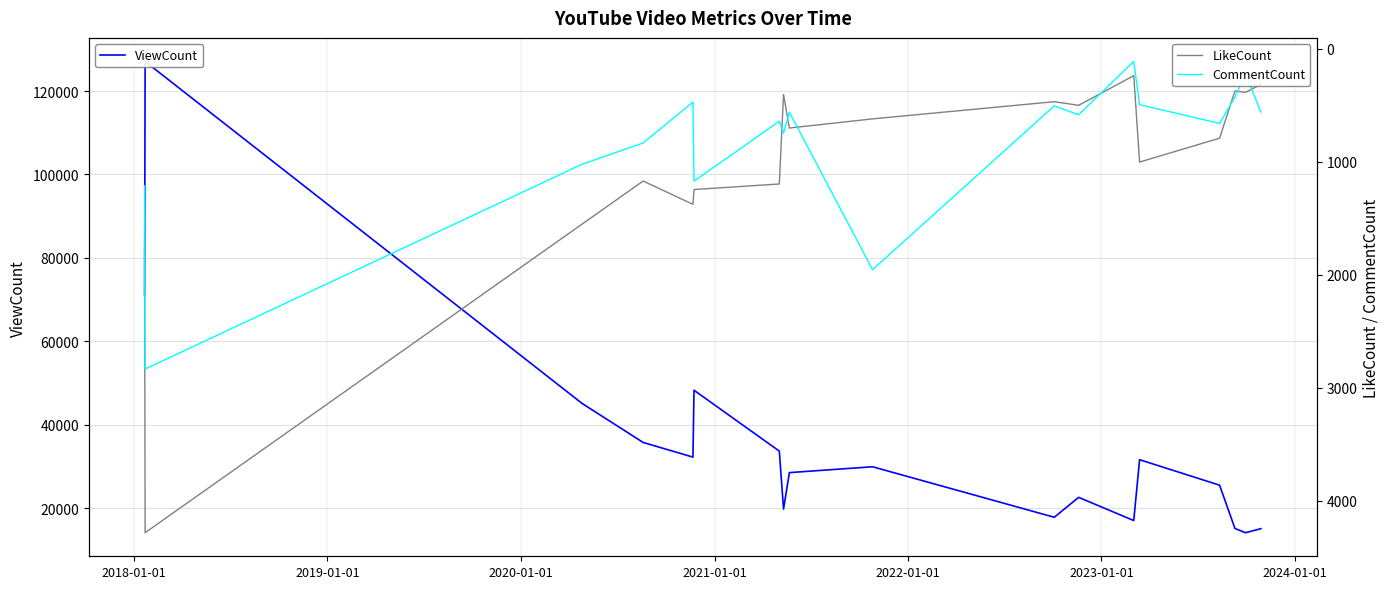

Which series has the largest range (max minus min)?

ViewCount